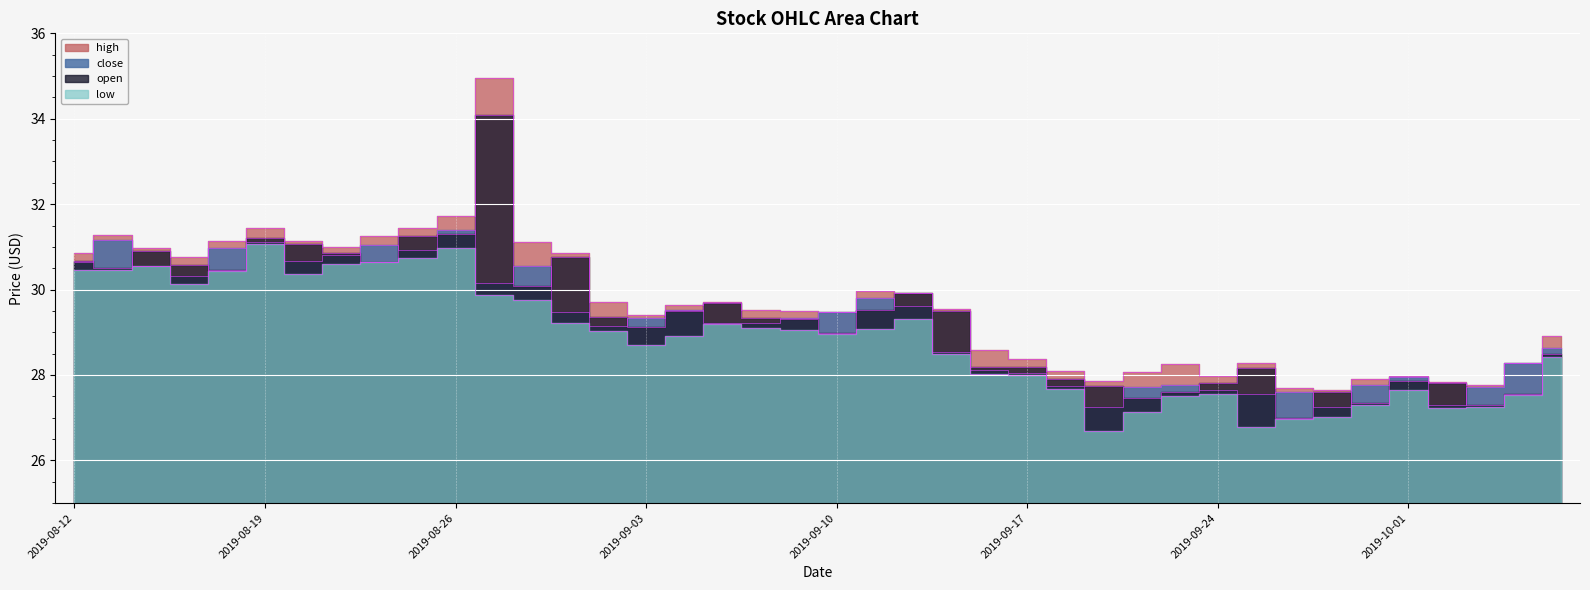

How many lines are shown in the chart?

4